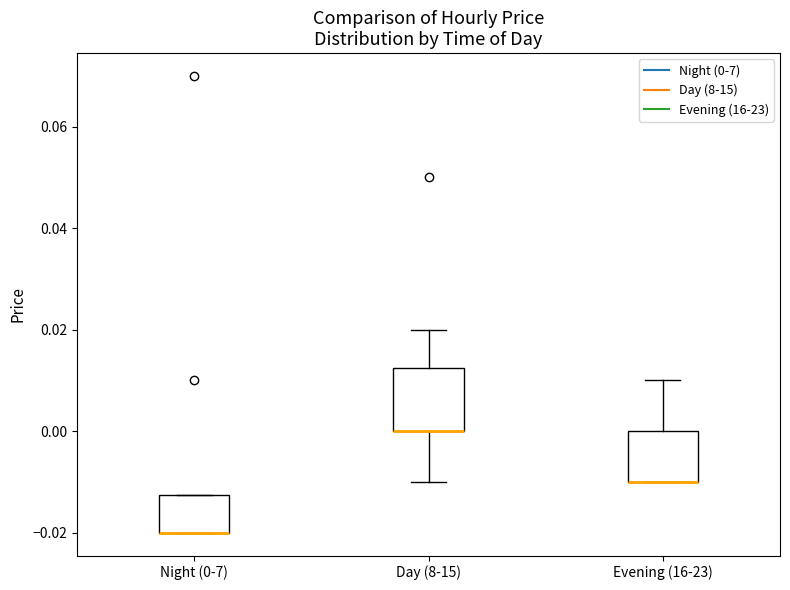

Which box is the tallest, from its lower edge to its upper edge?

Day (8-15)